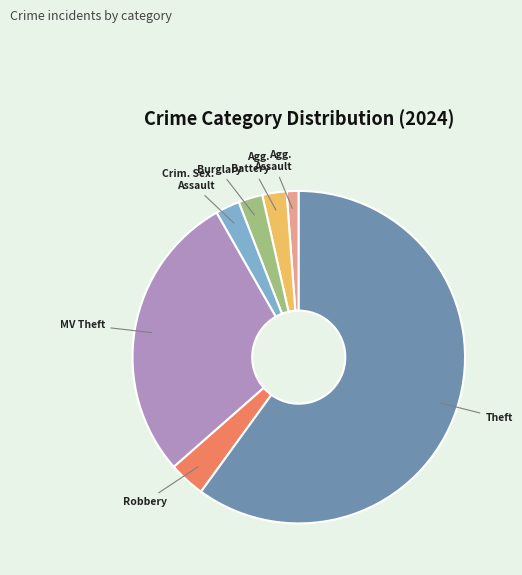

Is there any slice that represents more than half of the pie?

Yes